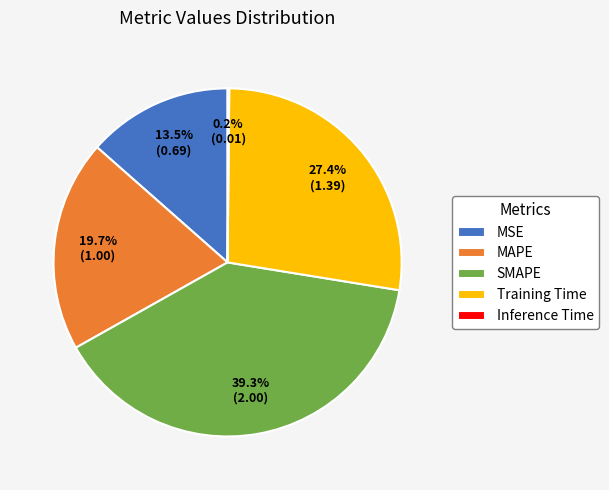

Does MSE account for over 50% of the chart?

No